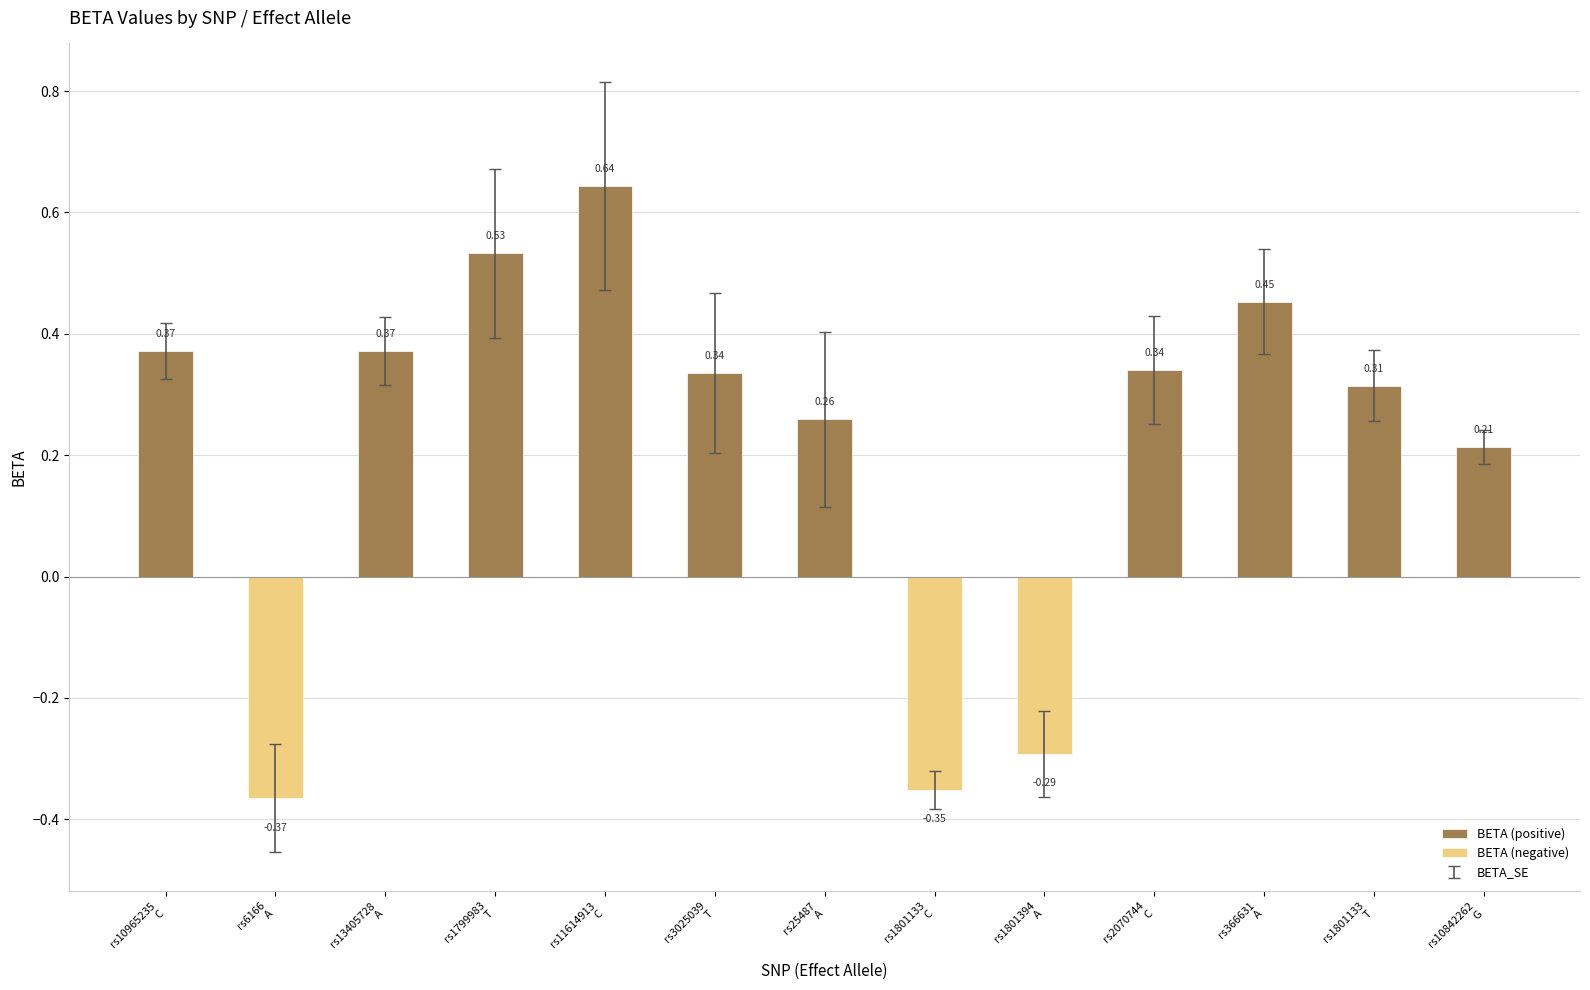

Reading left to right, list all the values displayed in this chart.

BETA (positive): 0.4	0.0	0.4	0.5	0.6	0.3	0.3	0.0	0.0	0.3	0.5	0.3	0.2
BETA (negative): 0.0	-0.4	0.0	0.0	0.0	0.0	0.0	-0.4	-0.3	0.0	0.0	0.0	0.0